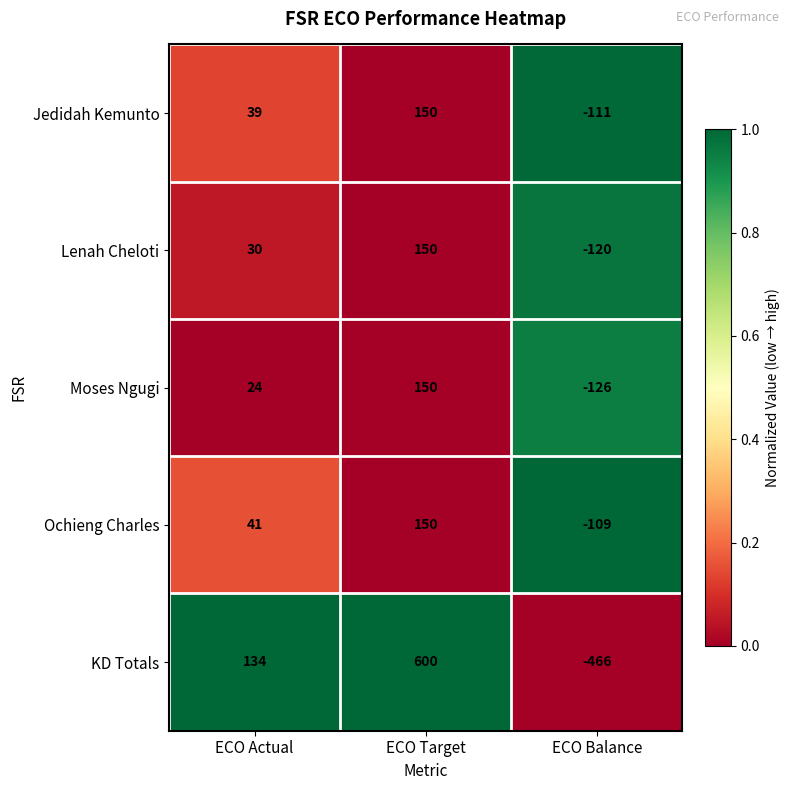

What is the difference between the maximum and minimum values in the Ochieng Charles series?

259